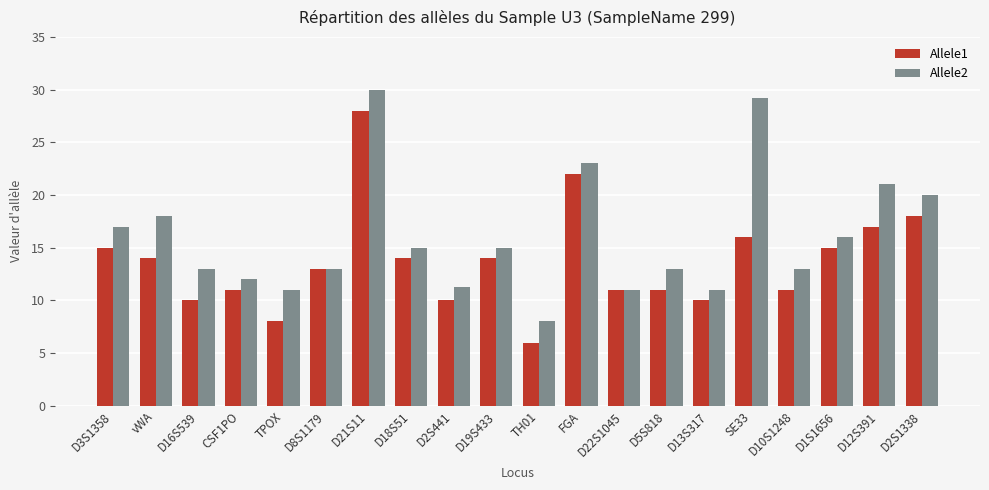

What are all the series names shown in the legend?

Allele1, Allele2